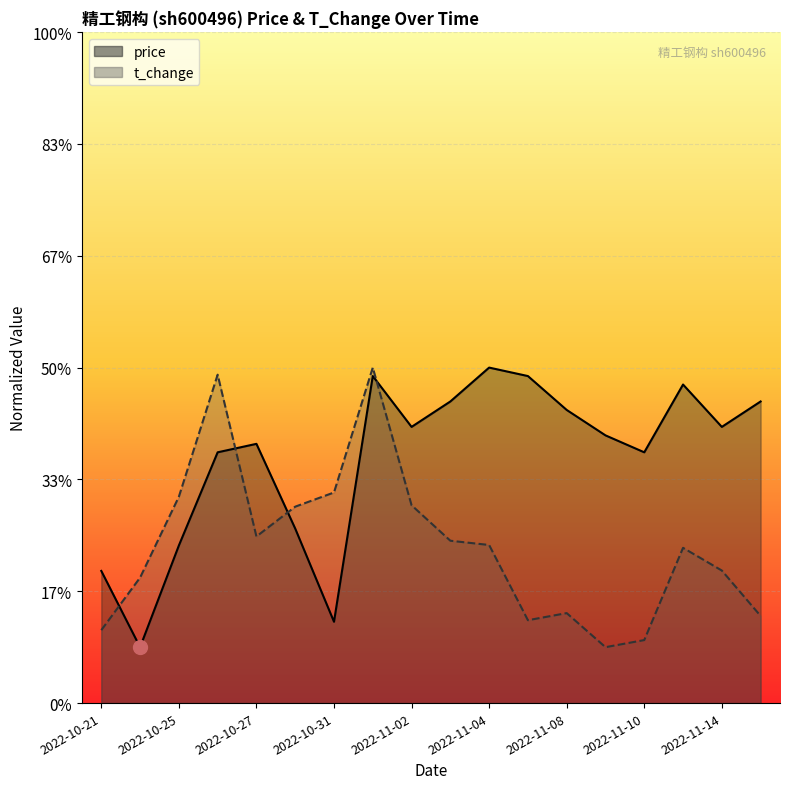

How many distinct data groups are displayed?

2